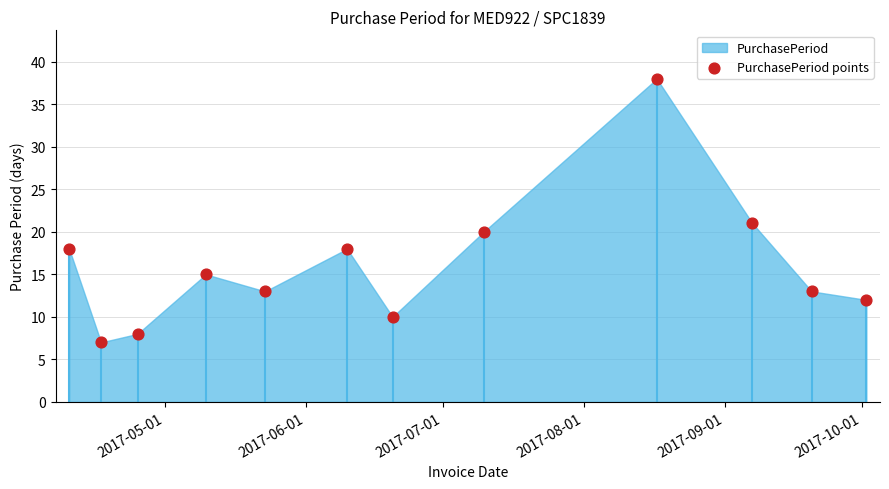

What Y value in the scatter plot is closest to 22?

21